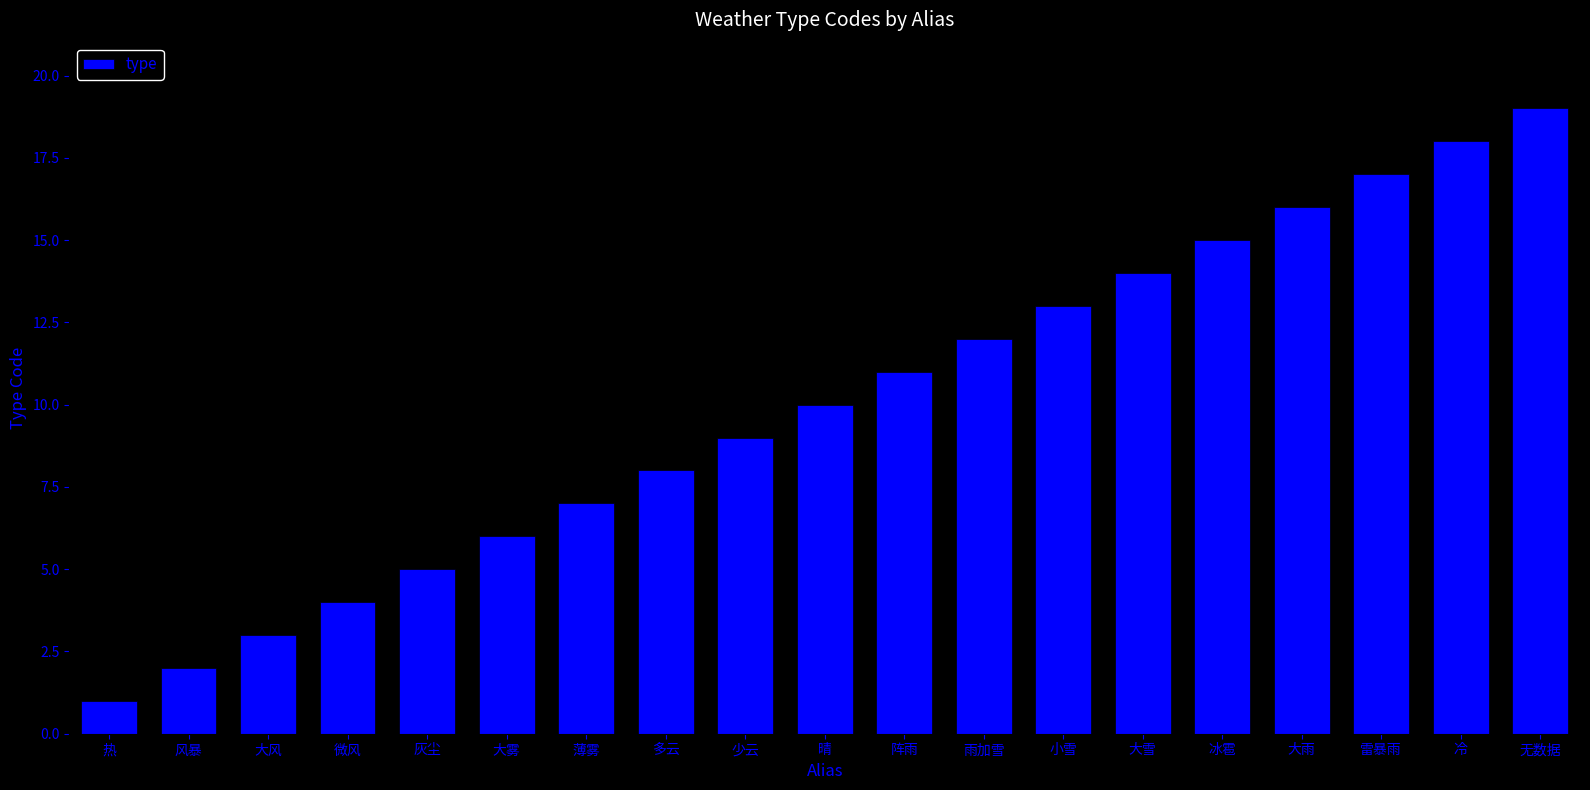

What is the change in value from 薄雾 to 多云?

+1